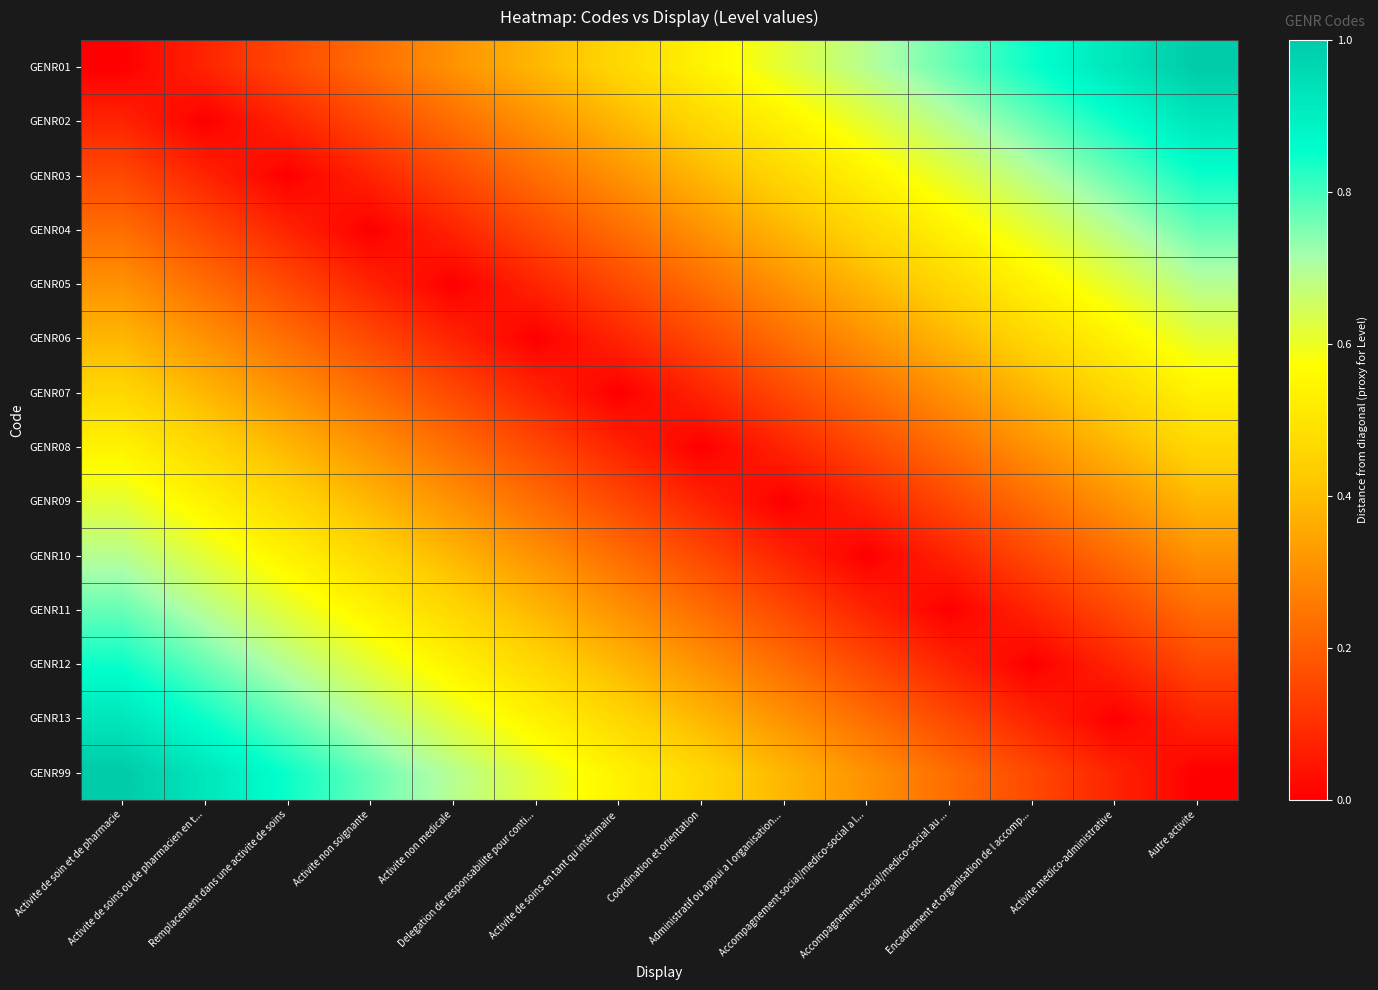

Reading left to right, extract all data points from this chart.

GENR01: Activite de soin et de pharmacie=0.0	Activite de soins ou de pharmacien en t...=0.1	Remplacement dans une activite de soins=0.2	Activite non soignante=0.2	Activite non medicale=0.3	Delegation de responsabilite pour conti...=0.4	Activite de soins en tant qu intérimaire=0.5	Coordination et orientation=0.5	Administratif ou appui a l organisation...=0.6	Accompagnement social/medico-social a l...=0.7	Accompagnement social/medico-social au ...=0.8	Encadrement et organisation de l accomp...=0.8	Activite medico-administrative=0.9	Autre activite=1.0
GENR02: Activite de soin et de pharmacie=0.1	Activite de soins ou de pharmacien en t...=0.0	Remplacement dans une activite de soins=0.1	Activite non soignante=0.2	Activite non medicale=0.2	Delegation de responsabilite pour conti...=0.3	Activite de soins en tant qu intérimaire=0.4	Coordination et orientation=0.5	Administratif ou appui a l organisation...=0.5	Accompagnement social/medico-social a l...=0.6	Accompagnement social/medico-social au ...=0.7	Encadrement et organisation de l accomp...=0.8	Activite medico-administrative=0.8	Autre activite=0.9
GENR03: Activite de soin et de pharmacie=0.2	Activite de soins ou de pharmacien en t...=0.1	Remplacement dans une activite de soins=0.0	Activite non soignante=0.1	Activite non medicale=0.2	Delegation de responsabilite pour conti...=0.2	Activite de soins en tant qu intérimaire=0.3	Coordination et orientation=0.4	Administratif ou appui a l organisation...=0.5	Accompagnement social/medico-social a l...=0.5	Accompagnement social/medico-social au ...=0.6	Encadrement et organisation de l accomp...=0.7	Activite medico-administrative=0.8	Autre activite=0.8
GENR04: Activite de soin et de pharmacie=0.2	Activite de soins ou de pharmacien en t...=0.2	Remplacement dans une activite de soins=0.1	Activite non soignante=0.0	Activite non medicale=0.1	Delegation de responsabilite pour conti...=0.2	Activite de soins en tant qu intérimaire=0.2	Coordination et orientation=0.3	Administratif ou appui a l organisation...=0.4	Accompagnement social/medico-social a l...=0.5	Accompagnement social/medico-social au ...=0.5	Encadrement et organisation de l accomp...=0.6	Activite medico-administrative=0.7	Autre activite=0.8
GENR05: Activite de soin et de pharmacie=0.3	Activite de soins ou de pharmacien en t...=0.2	Remplacement dans une activite de soins=0.2	Activite non soignante=0.1	Activite non medicale=0.0	Delegation de responsabilite pour conti...=0.1	Activite de soins en tant qu intérimaire=0.2	Coordination et orientation=0.2	Administratif ou appui a l organisation...=0.3	Accompagnement social/medico-social a l...=0.4	Accompagnement social/medico-social au ...=0.5	Encadrement et organisation de l accomp...=0.5	Activite medico-administrative=0.6	Autre activite=0.7
GENR06: Activite de soin et de pharmacie=0.4	Activite de soins ou de pharmacien en t...=0.3	Remplacement dans une activite de soins=0.2	Activite non soignante=0.2	Activite non medicale=0.1	Delegation de responsabilite pour conti...=0.0	Activite de soins en tant qu intérimaire=0.1	Coordination et orientation=0.2	Administratif ou appui a l organisation...=0.2	Accompagnement social/medico-social a l...=0.3	Accompagnement social/medico-social au ...=0.4	Encadrement et organisation de l accomp...=0.5	Activite medico-administrative=0.5	Autre activite=0.6
GENR07: Activite de soin et de pharmacie=0.5	Activite de soins ou de pharmacien en t...=0.4	Remplacement dans une activite de soins=0.3	Activite non soignante=0.2	Activite non medicale=0.2	Delegation de responsabilite pour conti...=0.1	Activite de soins en tant qu intérimaire=0.0	Coordination et orientation=0.1	Administratif ou appui a l organisation...=0.2	Accompagnement social/medico-social a l...=0.2	Accompagnement social/medico-social au ...=0.3	Encadrement et organisation de l accomp...=0.4	Activite medico-administrative=0.5	Autre activite=0.5
GENR08: Activite de soin et de pharmacie=0.5	Activite de soins ou de pharmacien en t...=0.5	Remplacement dans une activite de soins=0.4	Activite non soignante=0.3	Activite non medicale=0.2	Delegation de responsabilite pour conti...=0.2	Activite de soins en tant qu intérimaire=0.1	Coordination et orientation=0.0	Administratif ou appui a l organisation...=0.1	Accompagnement social/medico-social a l...=0.2	Accompagnement social/medico-social au ...=0.2	Encadrement et organisation de l accomp...=0.3	Activite medico-administrative=0.4	Autre activite=0.5
GENR09: Activite de soin et de pharmacie=0.6	Activite de soins ou de pharmacien en t...=0.5	Remplacement dans une activite de soins=0.5	Activite non soignante=0.4	Activite non medicale=0.3	Delegation de responsabilite pour conti...=0.2	Activite de soins en tant qu intérimaire=0.2	Coordination et orientation=0.1	Administratif ou appui a l organisation...=0.0	Accompagnement social/medico-social a l...=0.1	Accompagnement social/medico-social au ...=0.2	Encadrement et organisation de l accomp...=0.2	Activite medico-administrative=0.3	Autre activite=0.4
GENR10: Activite de soin et de pharmacie=0.7	Activite de soins ou de pharmacien en t...=0.6	Remplacement dans une activite de soins=0.5	Activite non soignante=0.5	Activite non medicale=0.4	Delegation de responsabilite pour conti...=0.3	Activite de soins en tant qu intérimaire=0.2	Coordination et orientation=0.2	Administratif ou appui a l organisation...=0.1	Accompagnement social/medico-social a l...=0.0	Accompagnement social/medico-social au ...=0.1	Encadrement et organisation de l accomp...=0.2	Activite medico-administrative=0.2	Autre activite=0.3
GENR11: Activite de soin et de pharmacie=0.8	Activite de soins ou de pharmacien en t...=0.7	Remplacement dans une activite de soins=0.6	Activite non soignante=0.5	Activite non medicale=0.5	Delegation de responsabilite pour conti...=0.4	Activite de soins en tant qu intérimaire=0.3	Coordination et orientation=0.2	Administratif ou appui a l organisation...=0.2	Accompagnement social/medico-social a l...=0.1	Accompagnement social/medico-social au ...=0.0	Encadrement et organisation de l accomp...=0.1	Activite medico-administrative=0.2	Autre activite=0.2
GENR12: Activite de soin et de pharmacie=0.8	Activite de soins ou de pharmacien en t...=0.8	Remplacement dans une activite de soins=0.7	Activite non soignante=0.6	Activite non medicale=0.5	Delegation de responsabilite pour conti...=0.5	Activite de soins en tant qu intérimaire=0.4	Coordination et orientation=0.3	Administratif ou appui a l organisation...=0.2	Accompagnement social/medico-social a l...=0.2	Accompagnement social/medico-social au ...=0.1	Encadrement et organisation de l accomp...=0.0	Activite medico-administrative=0.1	Autre activite=0.2
GENR13: Activite de soin et de pharmacie=0.9	Activite de soins ou de pharmacien en t...=0.8	Remplacement dans une activite de soins=0.8	Activite non soignante=0.7	Activite non medicale=0.6	Delegation de responsabilite pour conti...=0.5	Activite de soins en tant qu intérimaire=0.5	Coordination et orientation=0.4	Administratif ou appui a l organisation...=0.3	Accompagnement social/medico-social a l...=0.2	Accompagnement social/medico-social au ...=0.2	Encadrement et organisation de l accomp...=0.1	Activite medico-administrative=0.0	Autre activite=0.1
GENR99: Activite de soin et de pharmacie=1.0	Activite de soins ou de pharmacien en t...=0.9	Remplacement dans une activite de soins=0.8	Activite non soignante=0.8	Activite non medicale=0.7	Delegation de responsabilite pour conti...=0.6	Activite de soins en tant qu intérimaire=0.5	Coordination et orientation=0.5	Administratif ou appui a l organisation...=0.4	Accompagnement social/medico-social a l...=0.3	Accompagnement social/medico-social au ...=0.2	Encadrement et organisation de l accomp...=0.2	Activite medico-administrative=0.1	Autre activite=0.0